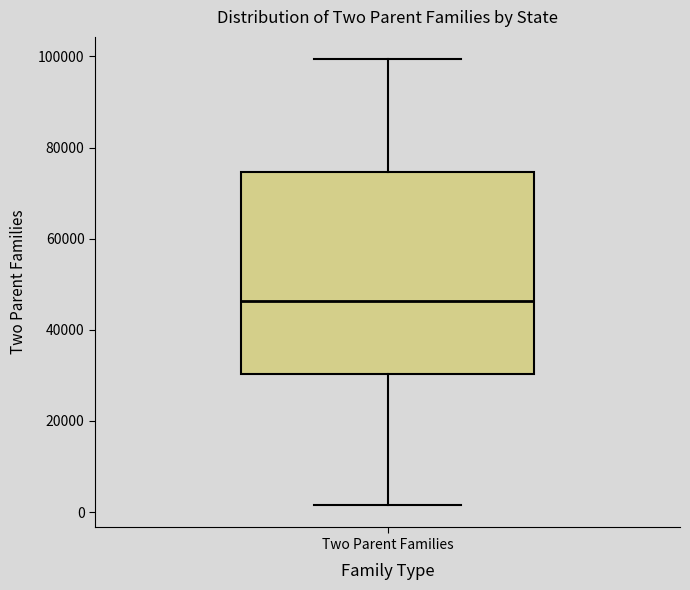

Read this box plot against the y-axis: the position of the median line, the range covered by the box, and the ends of both whiskers. The values are not printed on the chart, so give them approximately, as read against the axis.

median 46000, box 30000 to 74000, whiskers 2000 to 100000